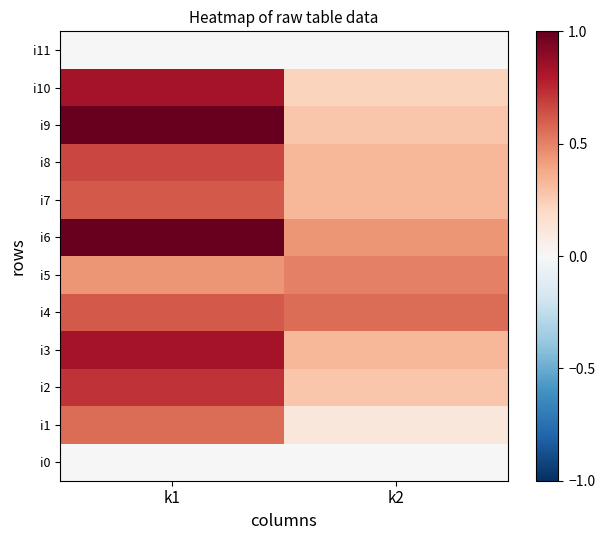

Which series changed the most between k1 and k2?

i9